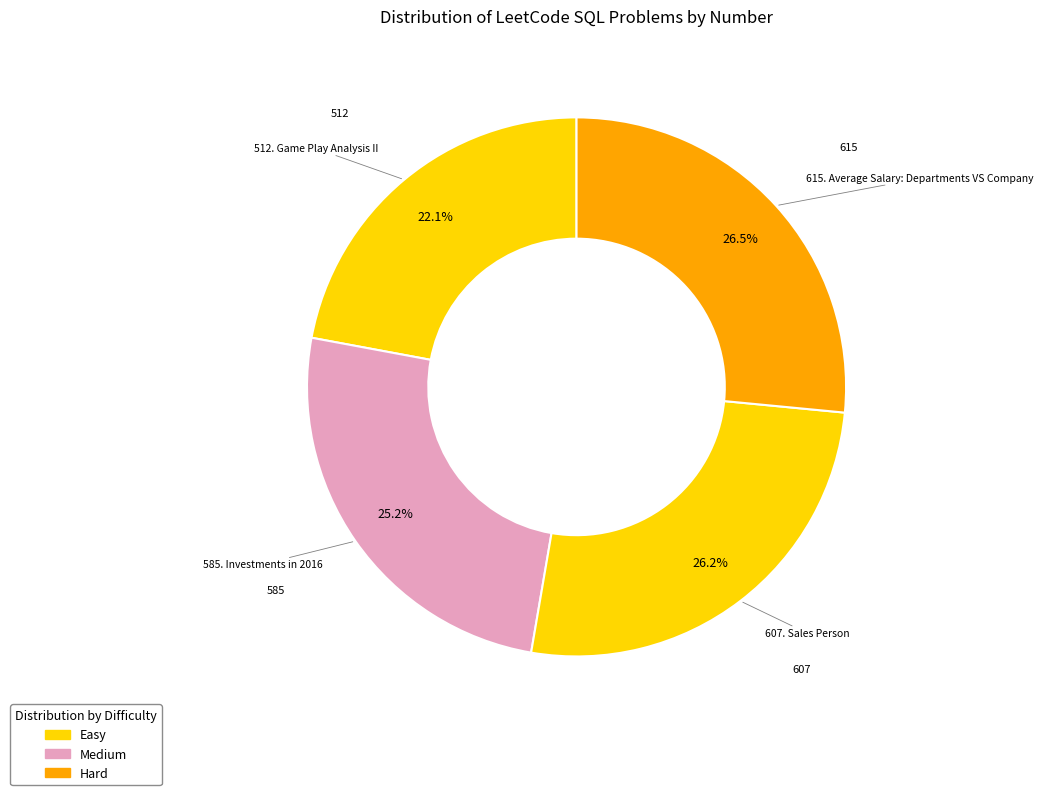

True or false: 512. Game Play Analysis II accounts for 22% of the total.

True